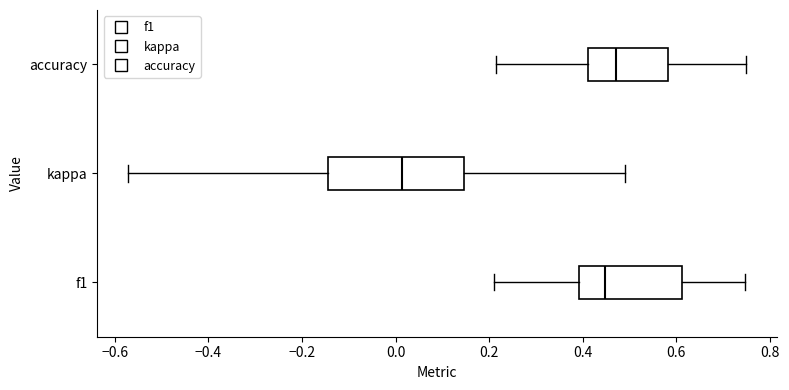

Reading bottom to top, read every box against the x-axis: the position of its median line, the range the box covers, and the ends of its whiskers. The values are not printed on the chart, so give them approximately, as read against the axis.

f1: median 0.44, box 0.40 to 0.62, whiskers 0.22 to 0.74
kappa: median 0.02, box -0.14 to 0.14, whiskers -0.58 to 0.48
accuracy: median 0.48, box 0.42 to 0.58, whiskers 0.22 to 0.76